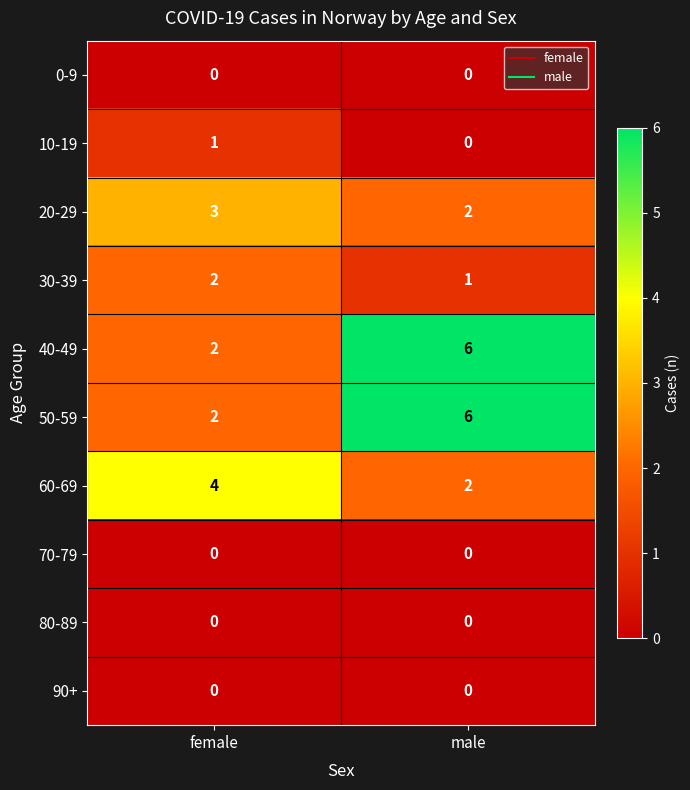

Reading right to left, transcribe all the data shown in this chart.

0-9: 0	0
10-19: 0	1
20-29: 2	3
30-39: 1	2
40-49: 6	2
50-59: 6	2
60-69: 2	4
70-79: 0	0
80-89: 0	0
90+: 0	0